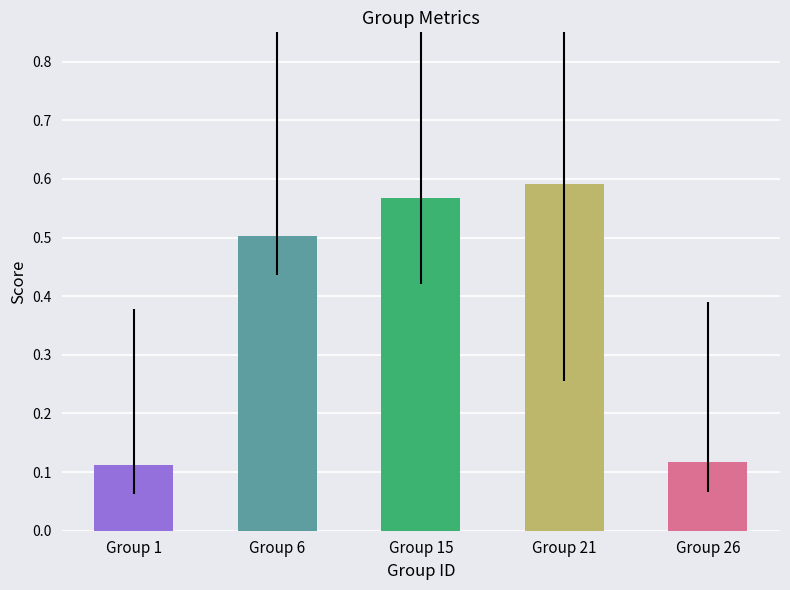

What is the value of the 2nd bar from the left?

0.5